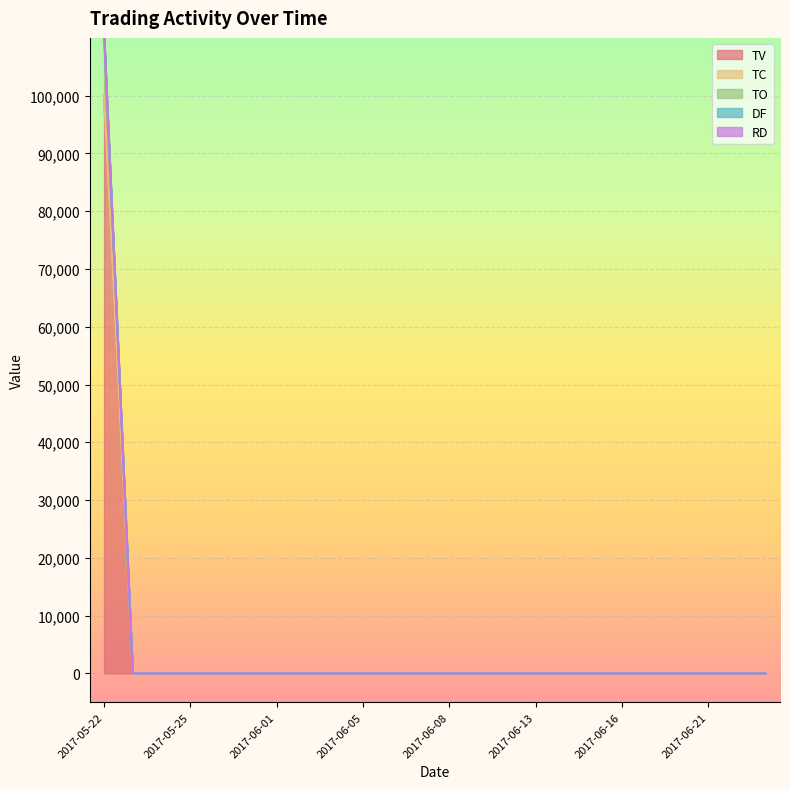

What is the label of the 4th point from the right?

2017-06-20